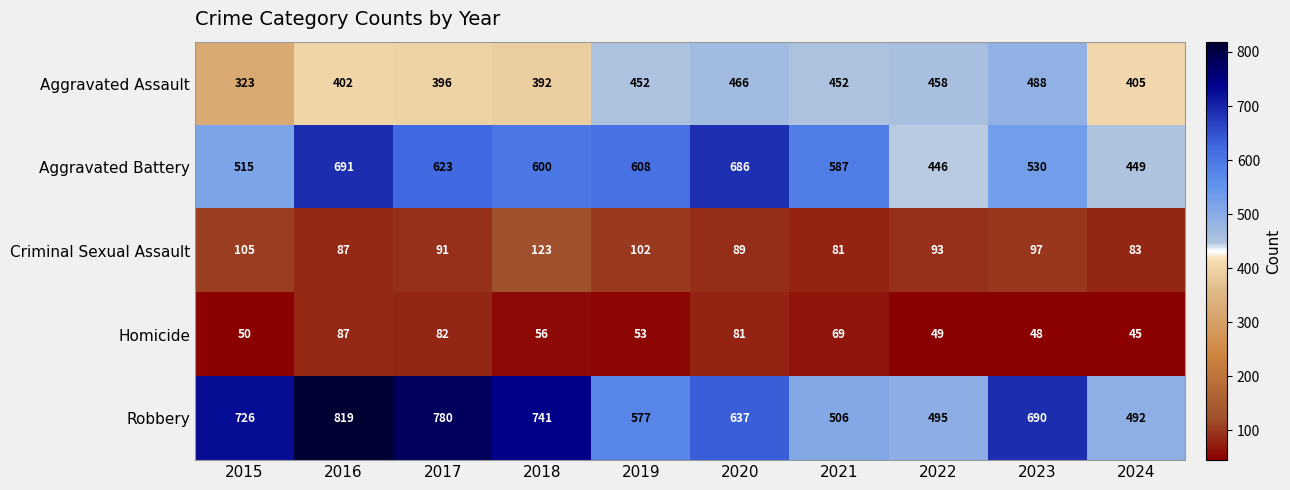

True or false: Aggravated Assault has a value of 687 at 2017.

False